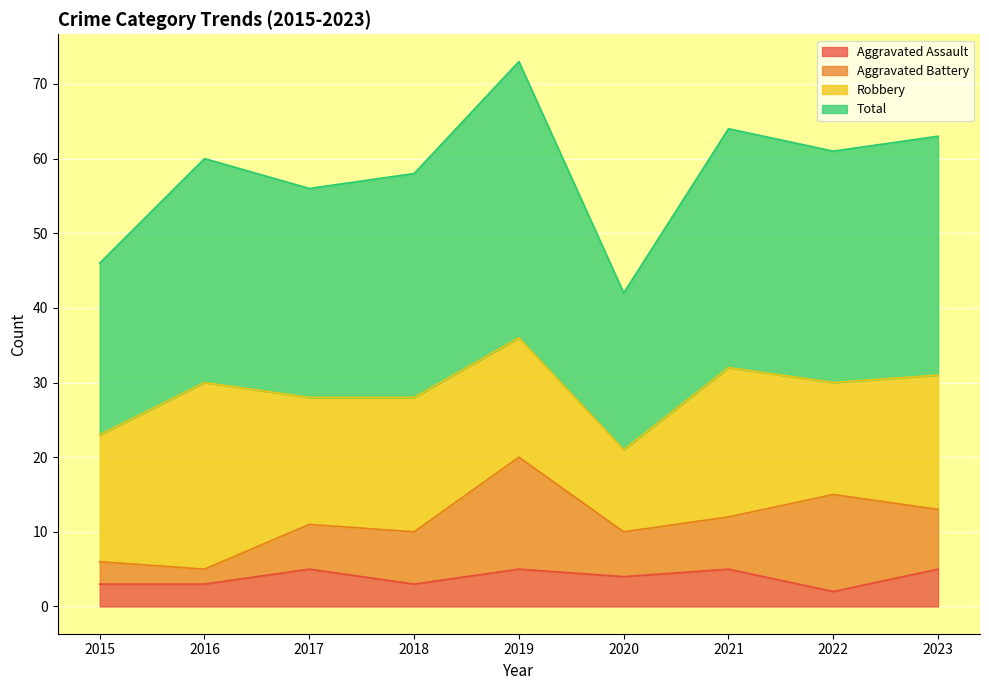

What is the sum of the Aggravated Assault values at 2022 and 2017?

7